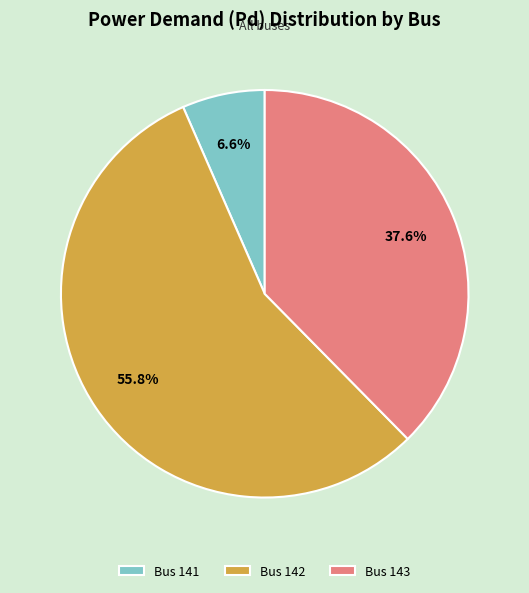

Which slice is the smallest?

Bus 141